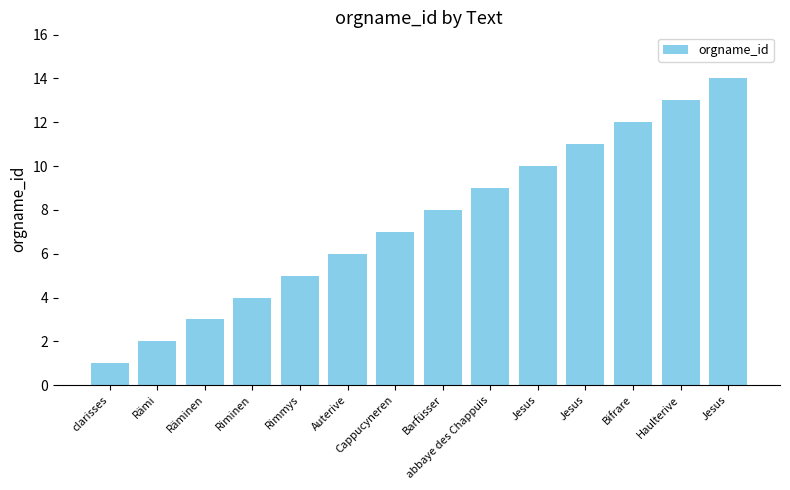

How many values are below 8?

7